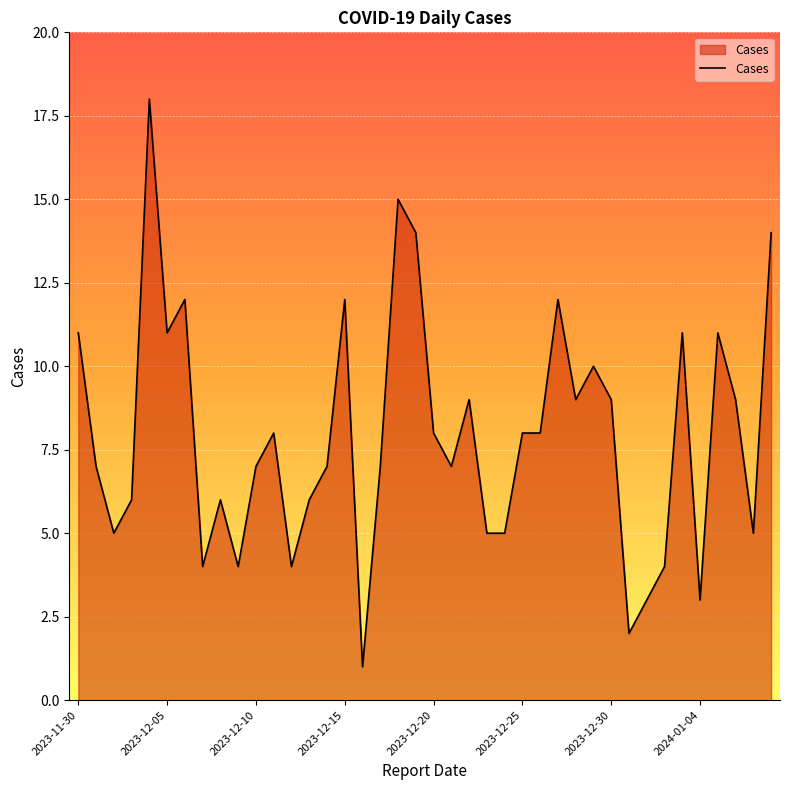

What is the difference between the maximum and minimum values?

17